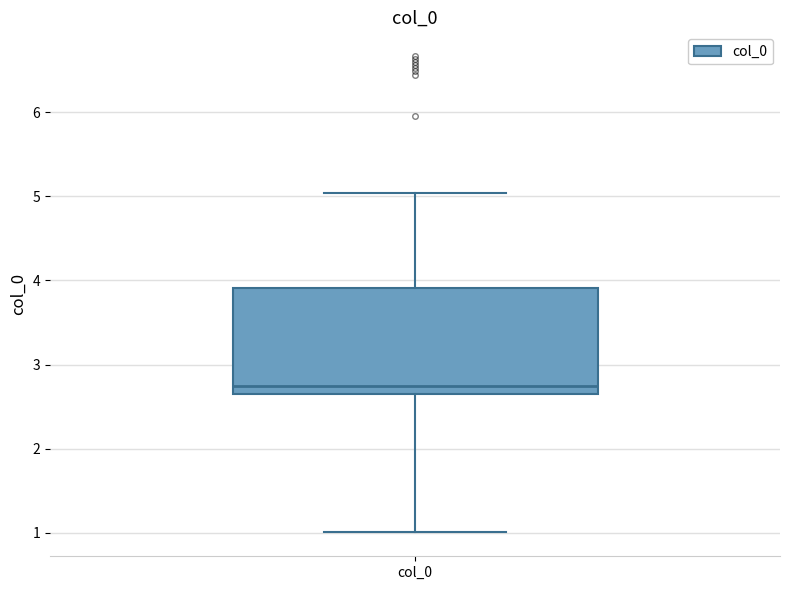

Transcribe this box plot: give where the median line is, the range the box spans, and where the two whiskers end, as read against the y-axis. The values are not printed on the chart, so give them approximately, as read against the axis.

median 2.7 (just above the box's lower edge), box 2.7 to 3.9, whiskers 1.0 to 5.0